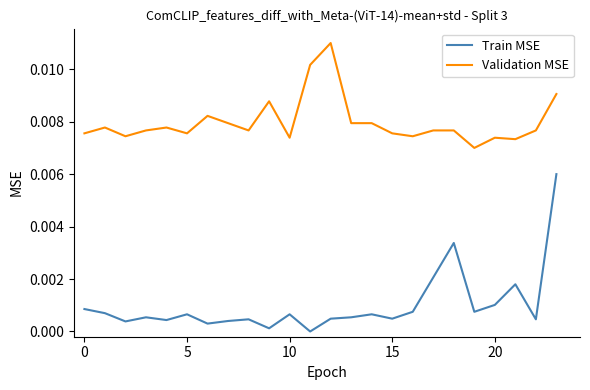

What are all the series names shown in the legend?

Train MSE, Validation MSE